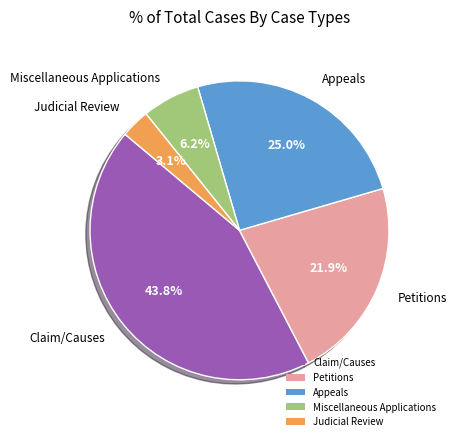

Approximately how many times larger is the value at Petitions compared to Miscellaneous Applications?

3.5